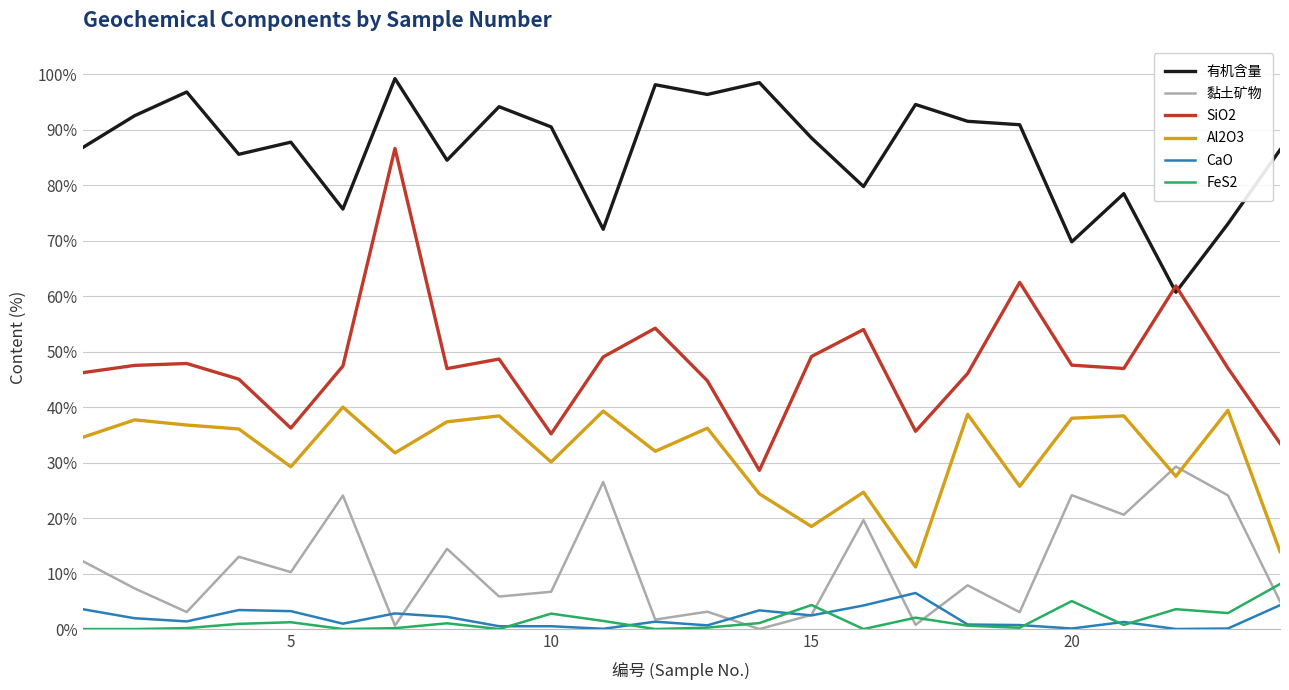

Which series has the largest range (max minus min)?

SiO2